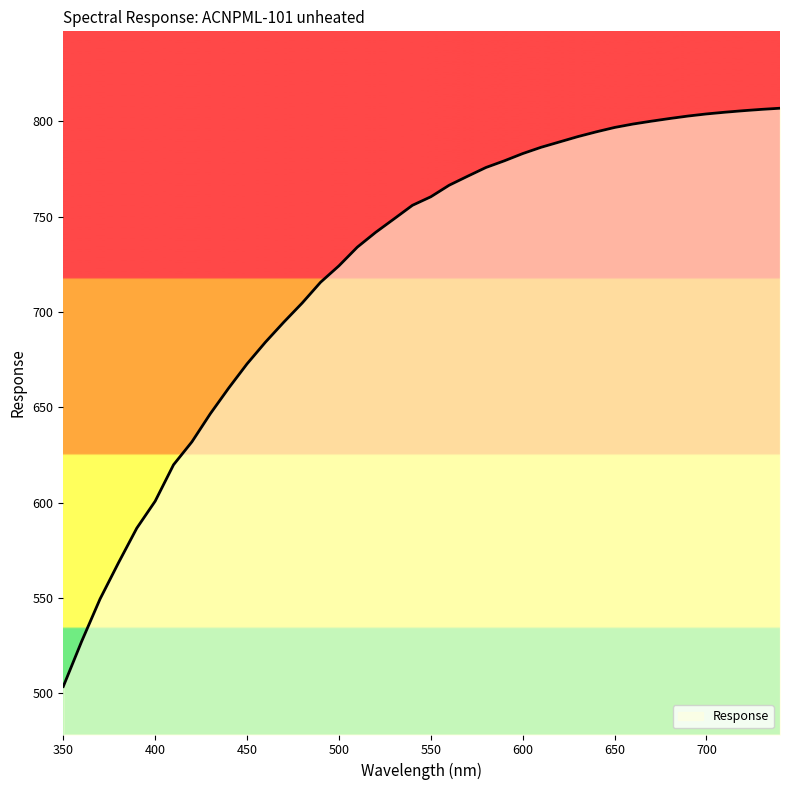

What is the greatest value displayed?

806.9